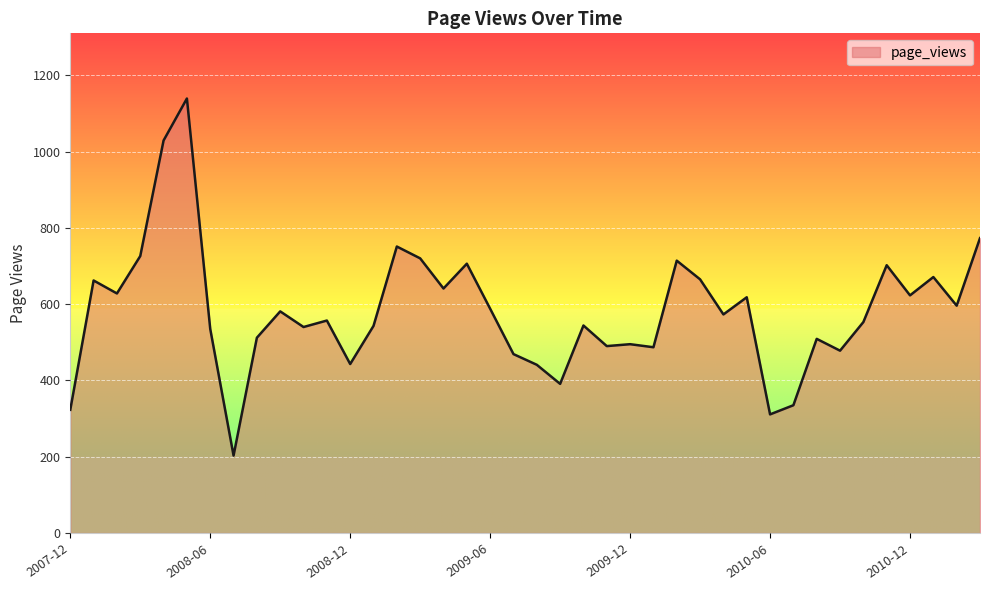

What is the maximum value shown in the chart?

1139